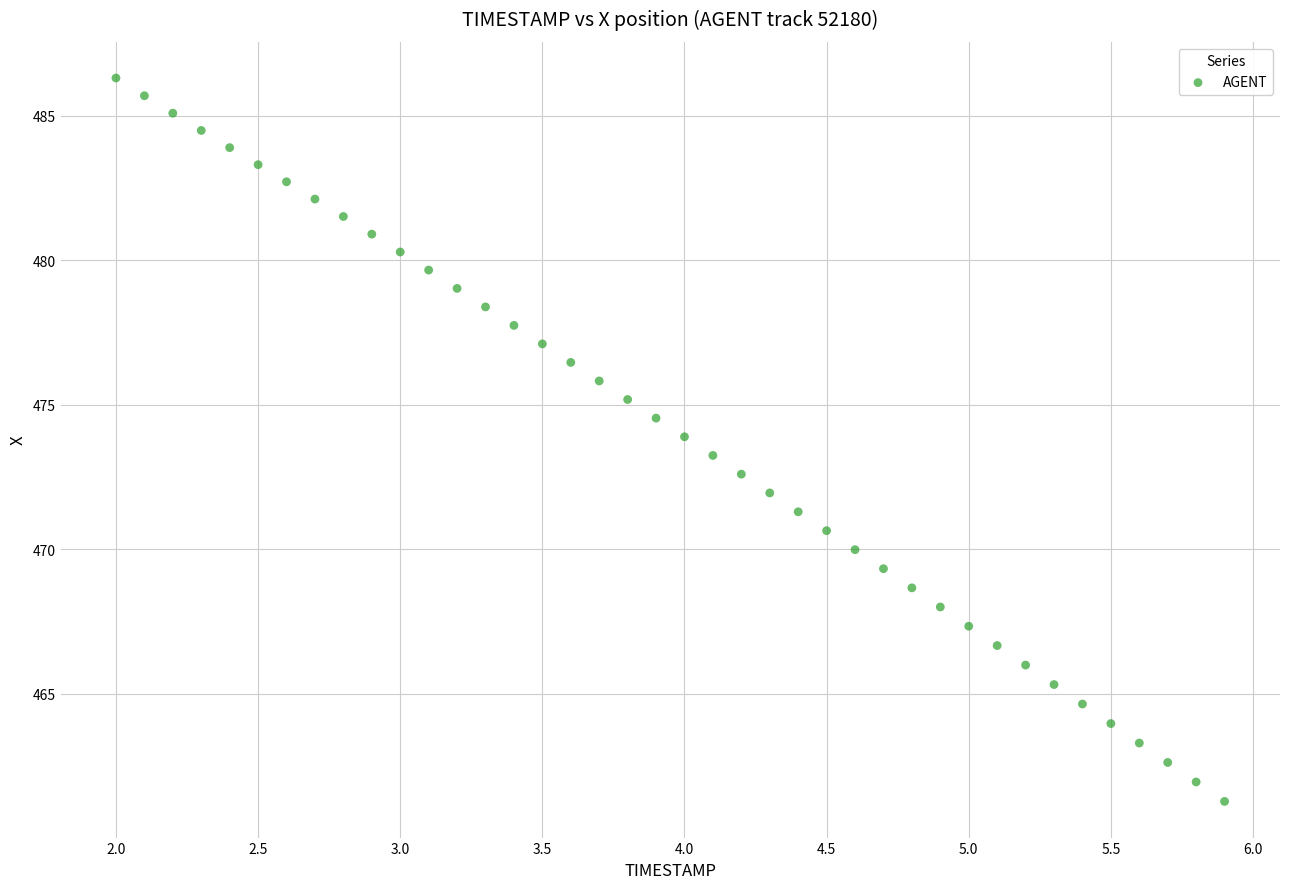

What is the range of Y values (max minus min)?

25.0